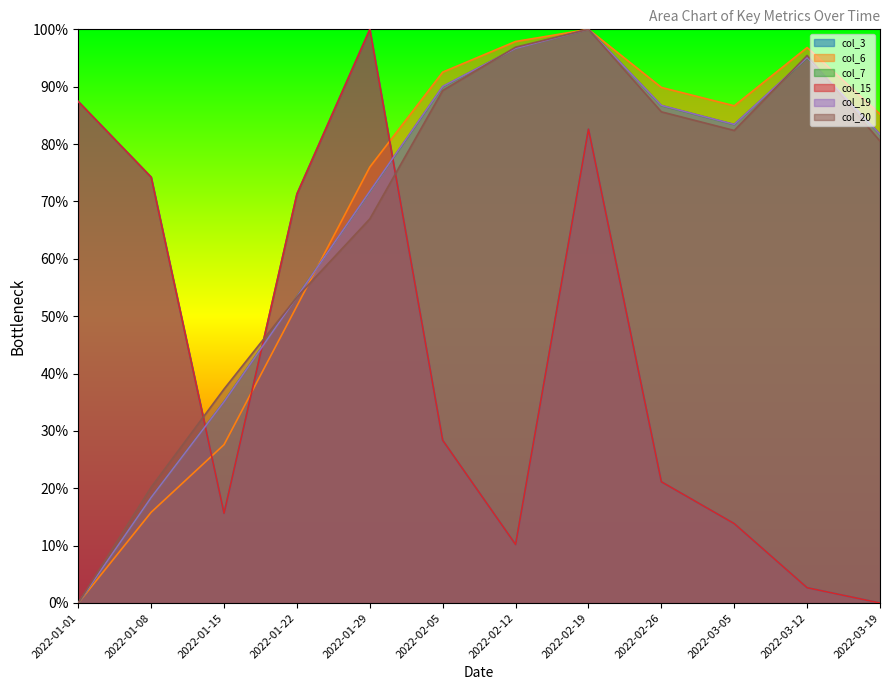

True or false: col_7 has a value of 96.7 at 2022-02-12.

True